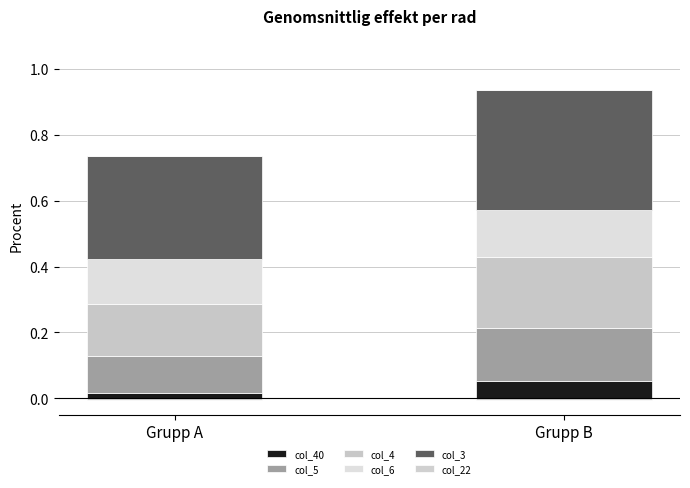

At which label is col_5 closest to 0?

Grupp A